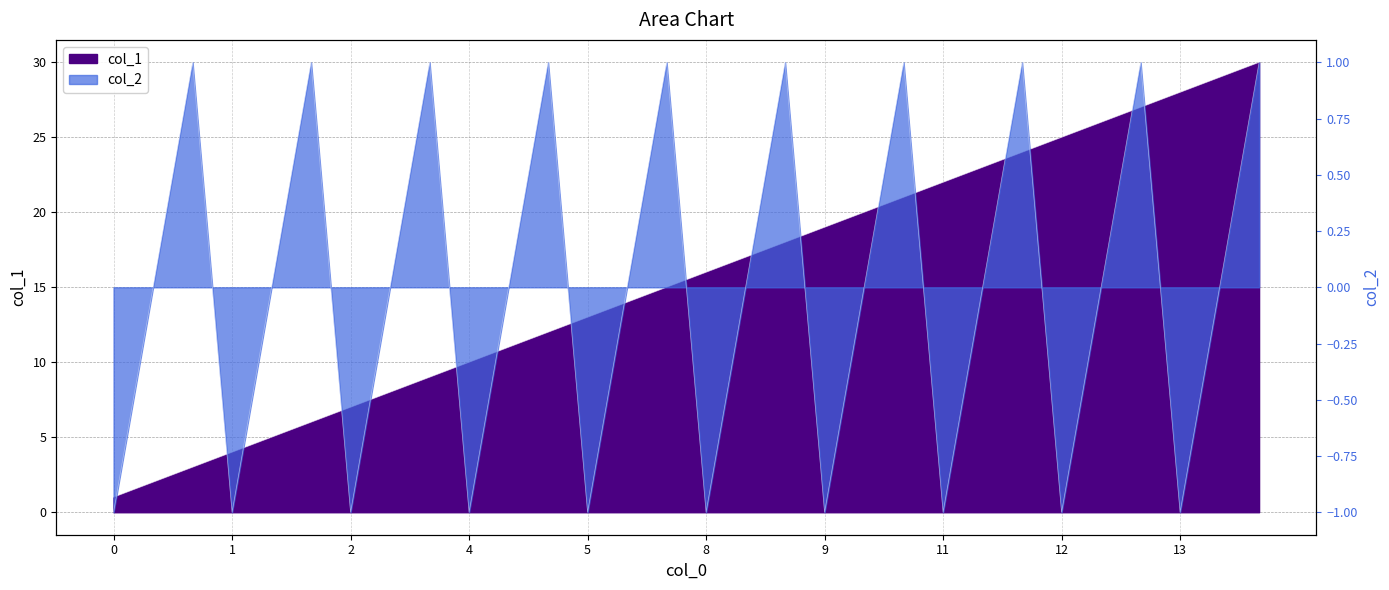

What is the lowest value of the col_2 series?

-1